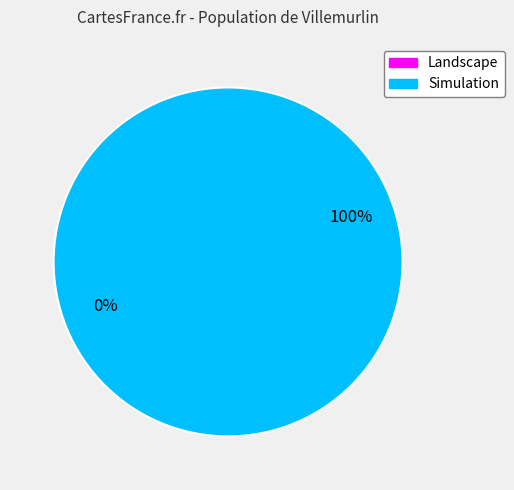

Which slice is the largest?

Simulation